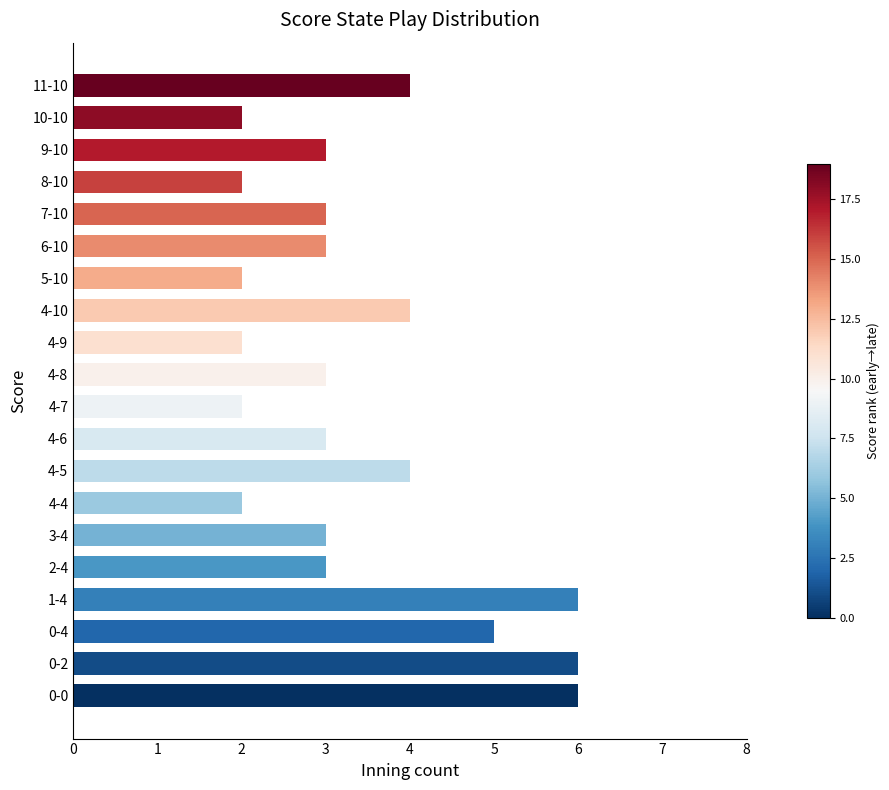

How many series are shown in this chart?

1